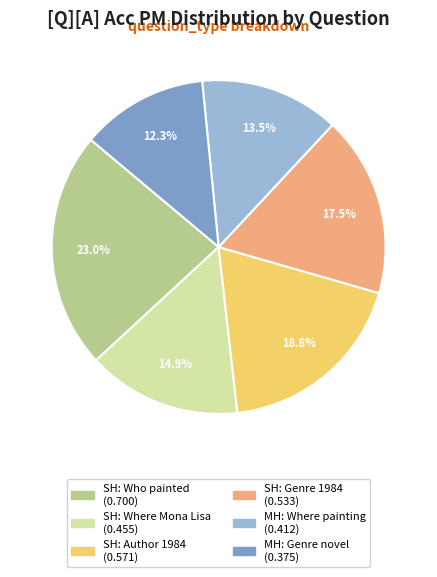

Is there a majority slice in this chart?

No